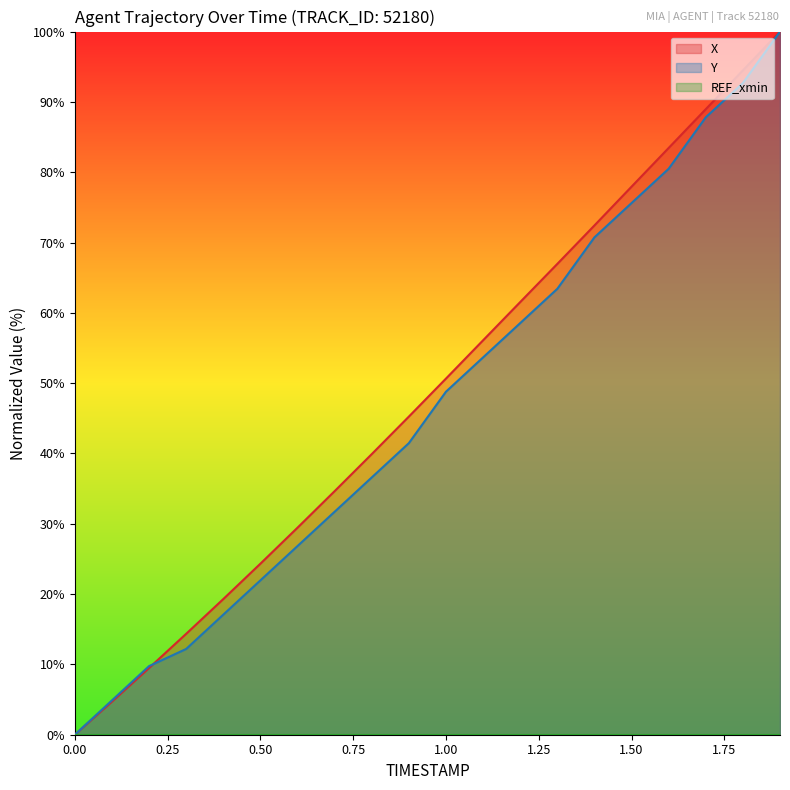

True or false: X has more than 0 points higher than both neighbors.

False